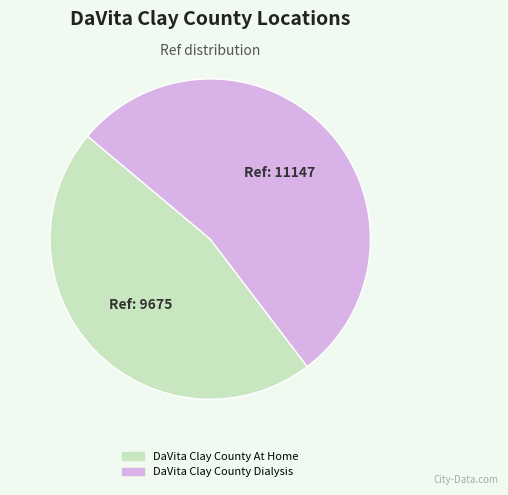

Is there any slice that represents more than half of the pie?

Yes